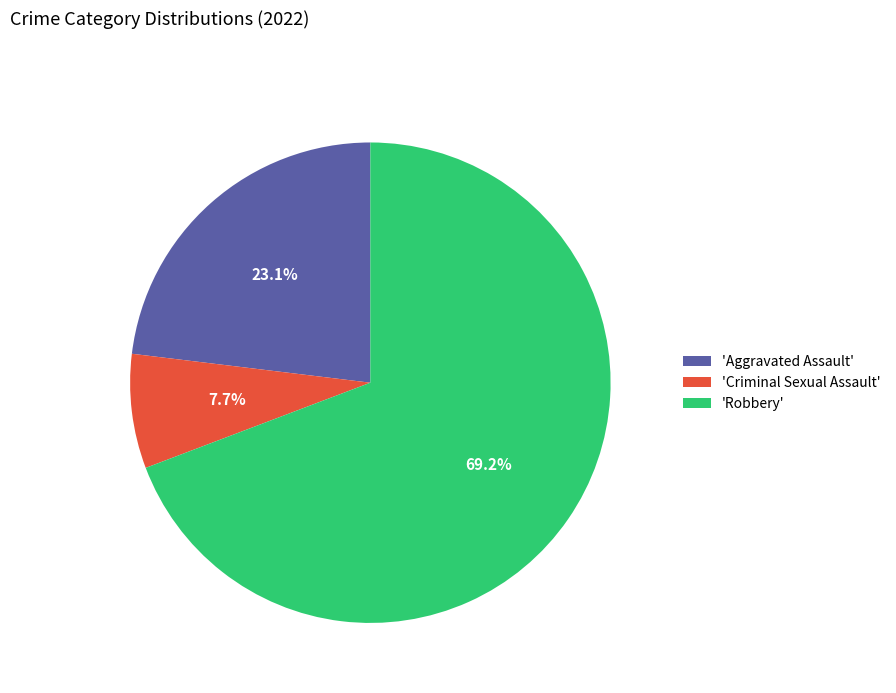

Which slice is the smallest?

'Criminal Sexual Assault'